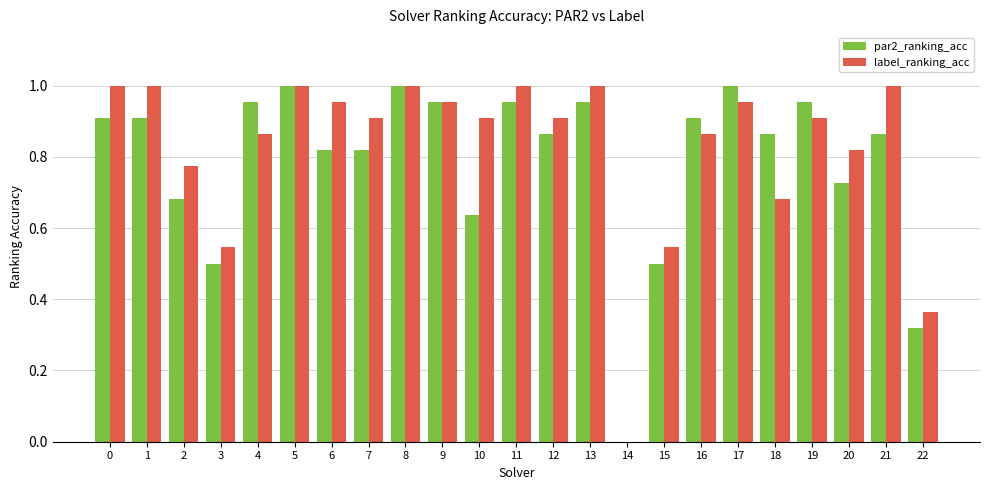

What is the total value across all series at 12?

1.8